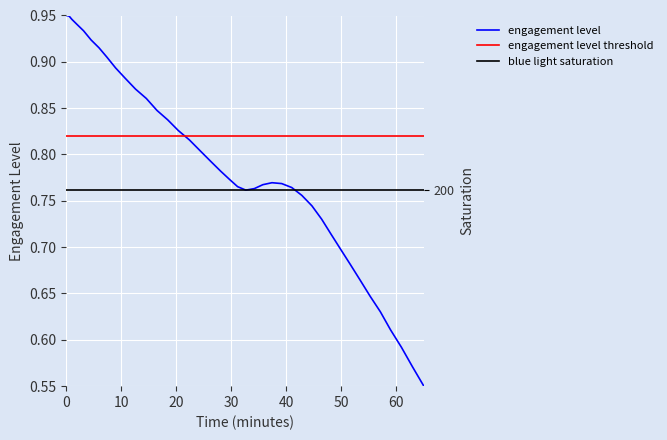

Reading left to right, extract all data points from this chart.

0.0=0.9	2.8=0.9	5.6=0.9	10.5=0.9	17.3=0.9	24.9=0.9	32.9=0.9	40.9=0.9	49.6=0.9	59.2=0.9	69.7=0.9	80.6=0.9	91.4=0.8	102.2=0.8	112.9=0.8	124.1=0.8	135.0=0.8	146.0=0.8	155.6=0.8	164.6=0.8	172.7=0.8	181.0=0.8	189.6=0.8	198.2=0.8	207.4=0.8	217.2=0.8	227.3=0.8	237.5=0.8	247.7=0.7	257.5=0.7	267.0=0.7	276.8=0.7	286.5=0.7	296.3=0.7	306.4=0.6	316.7=0.6	327.0=0.6	338.0=0.6	349.1=0.6	360.6=0.6